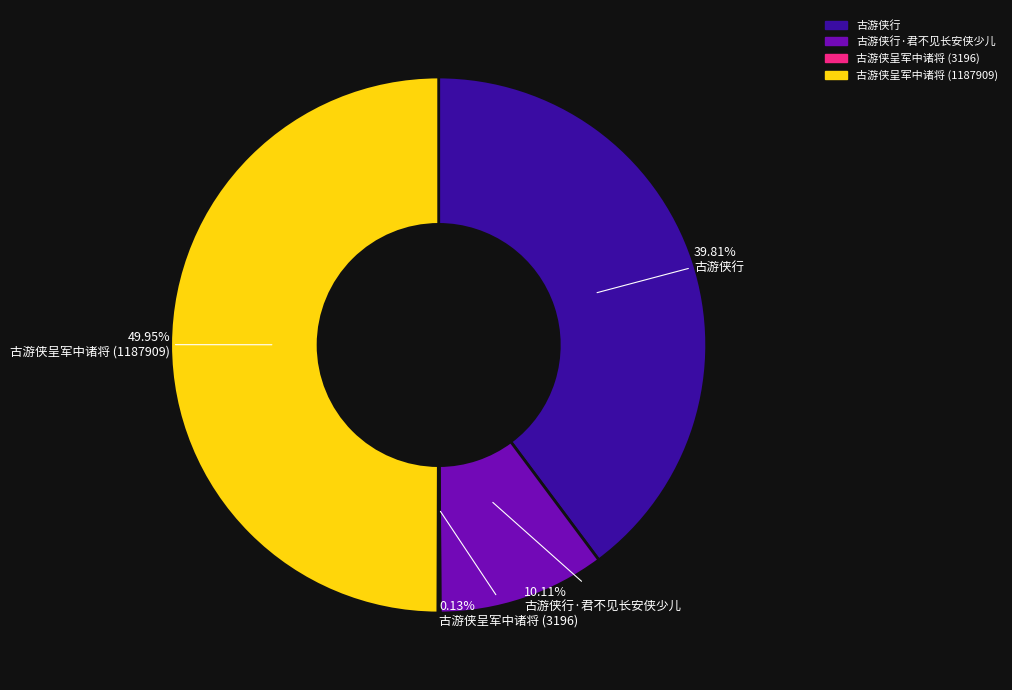

What percentage is NOT represented by 古游侠行?

60.2%